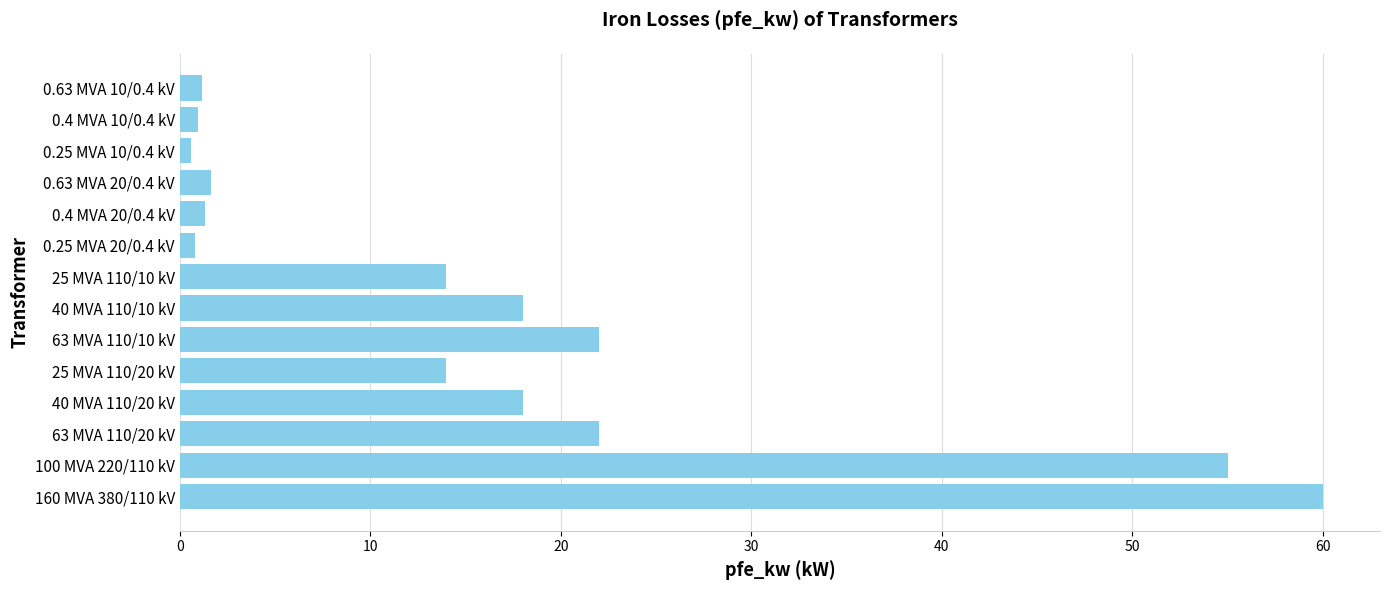

The value at 63 MVA 110/20 kV is 11.0. True or false?

False